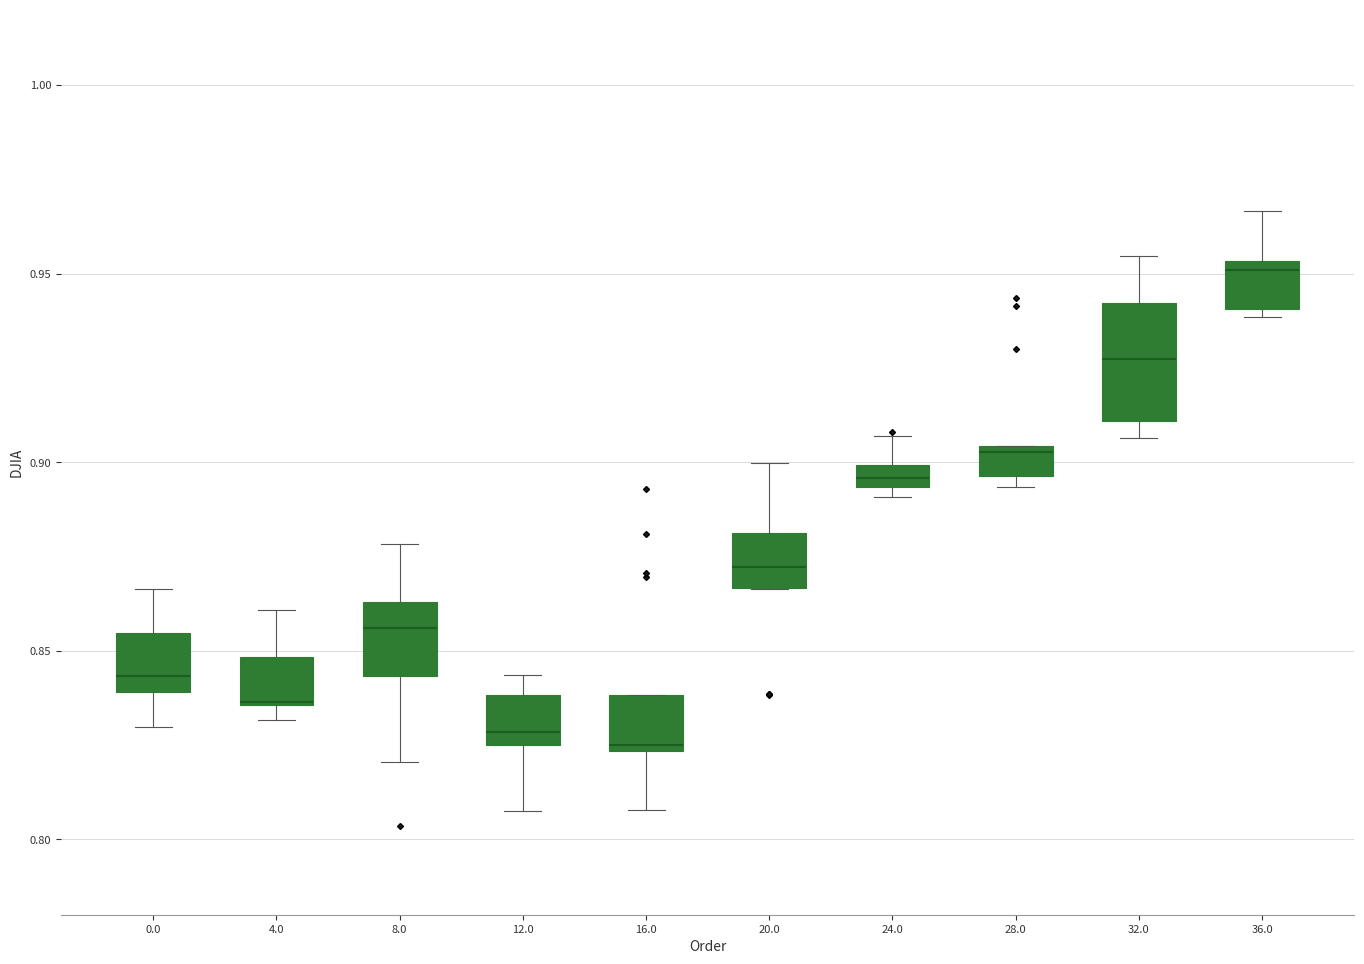

Which box is the tallest, from its lower edge to its upper edge?

32.0